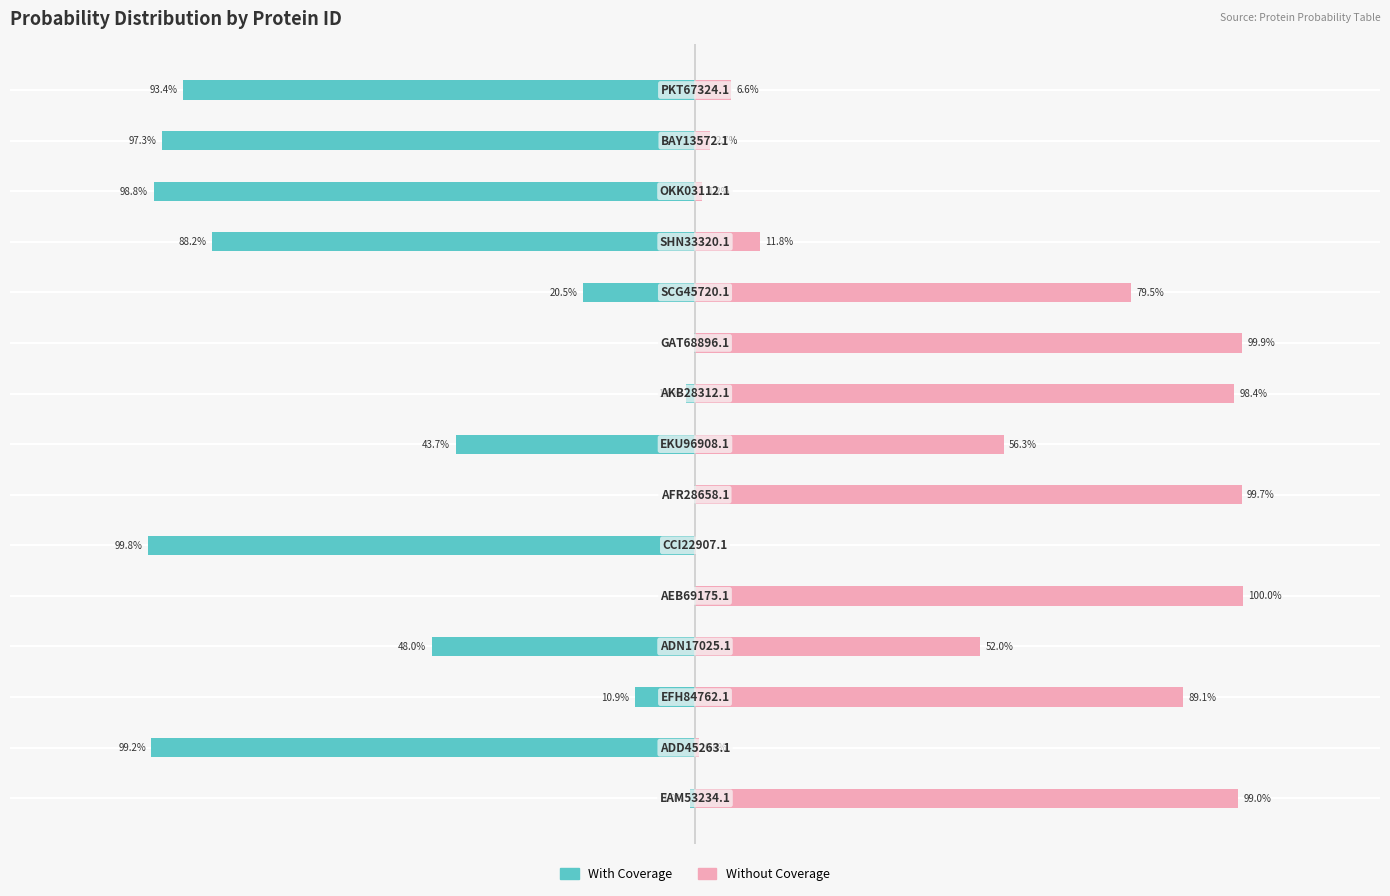

Reading left to right, what are all the values shown in this chart?

With Coverage: -0.0	-1.0	-0.1	-0.5	-0.0	-1.0	-0.0	-0.4	-0.0	-0.0	-0.2	-0.9	-1.0	-1.0	-0.9
Without Coverage: 1.0	0.0	0.9	0.5	1.0	0.0	1.0	0.6	1.0	1.0	0.8	0.1	0.0	0.0	0.1